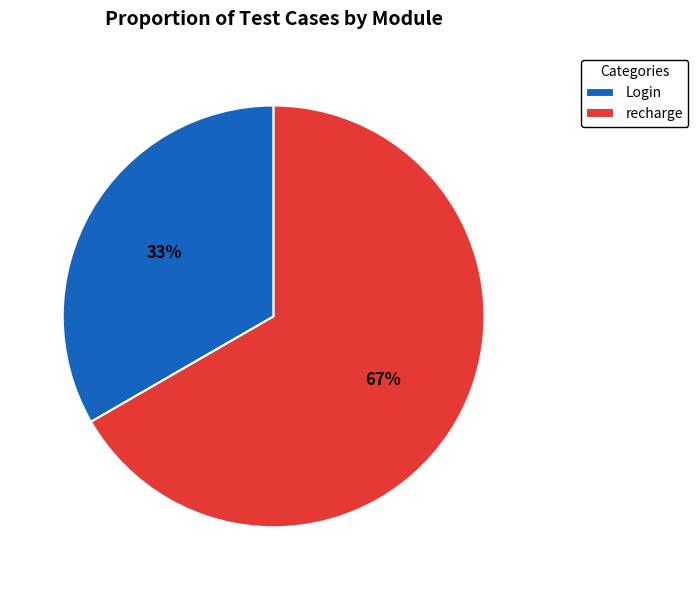

To the nearest percent, what portion does Login represent?

33%